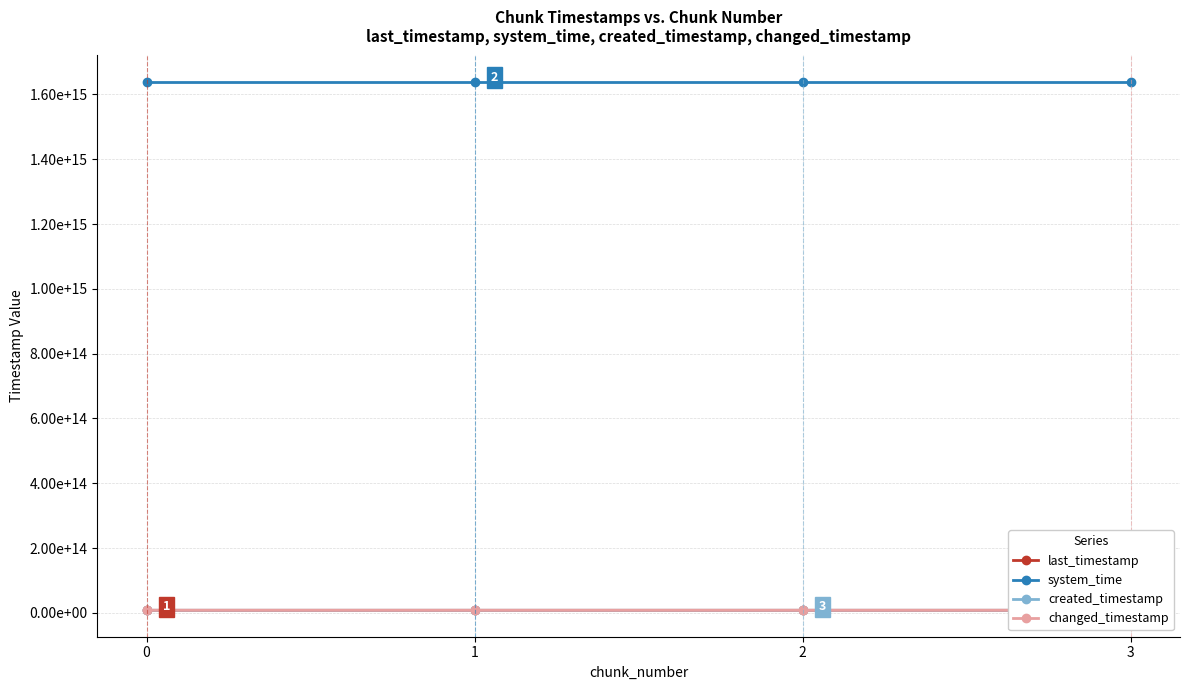

True or false: created_timestamp has more than 0 points higher than both neighbors.

False